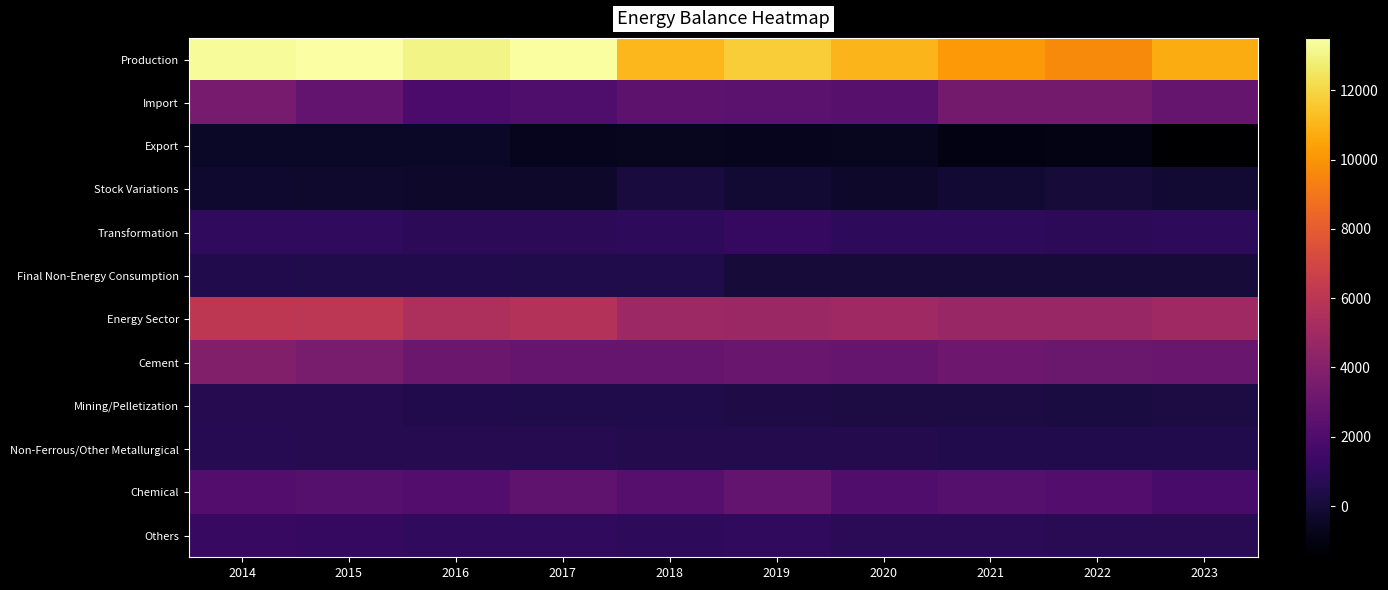

What is the smallest value displayed?

-1479.5